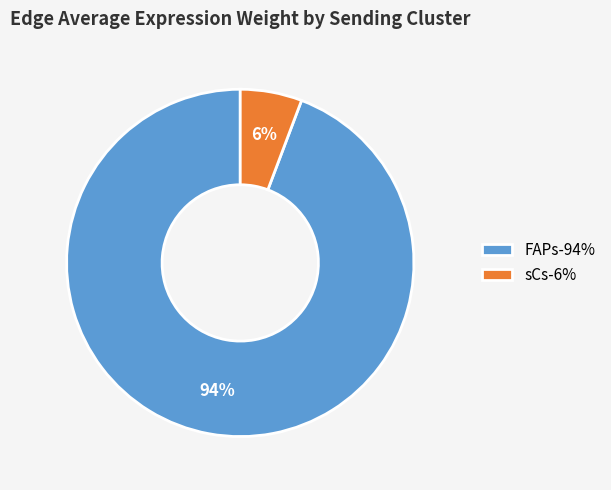

To the nearest percent, what is the average slice percentage?

50%